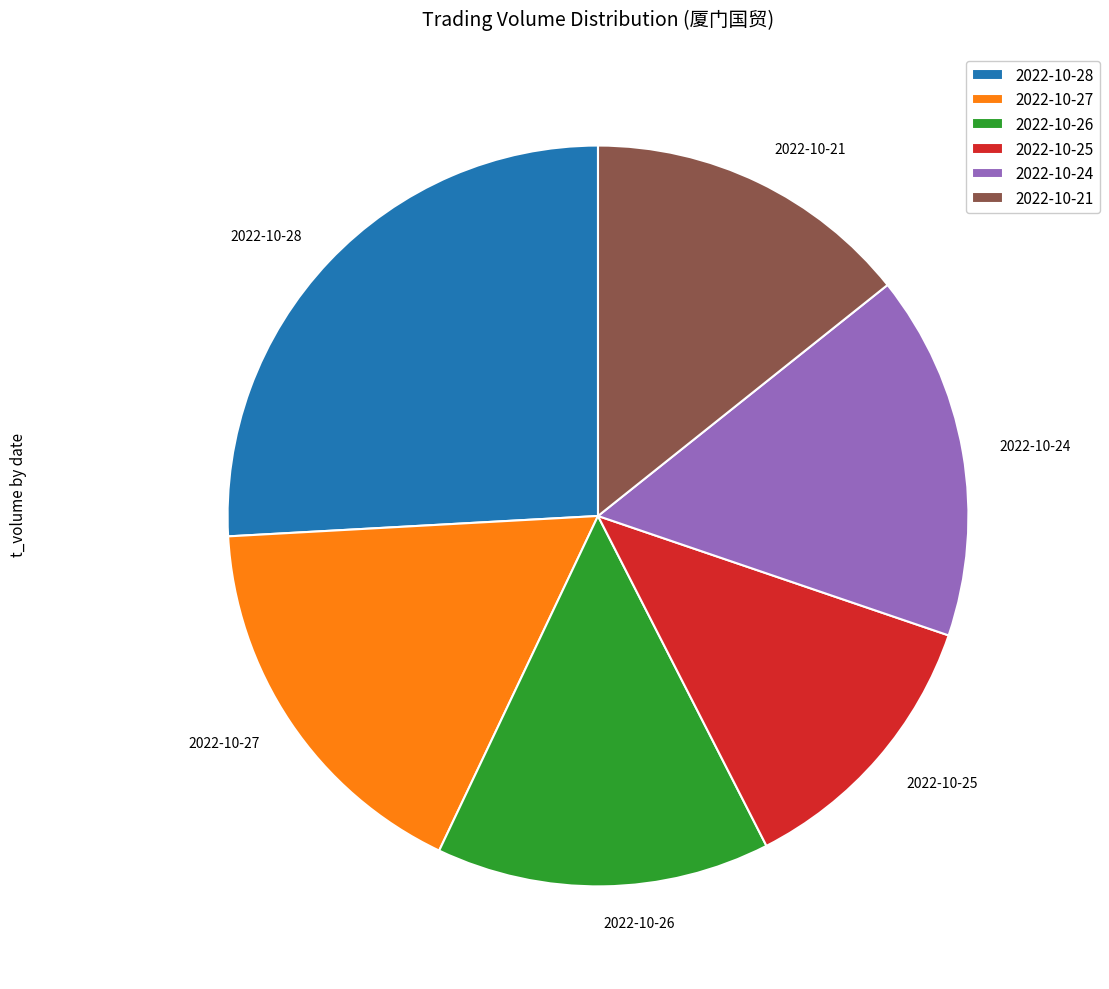

Approximately how many times larger is the value at 2022-10-25 compared to 2022-10-21?

0.9